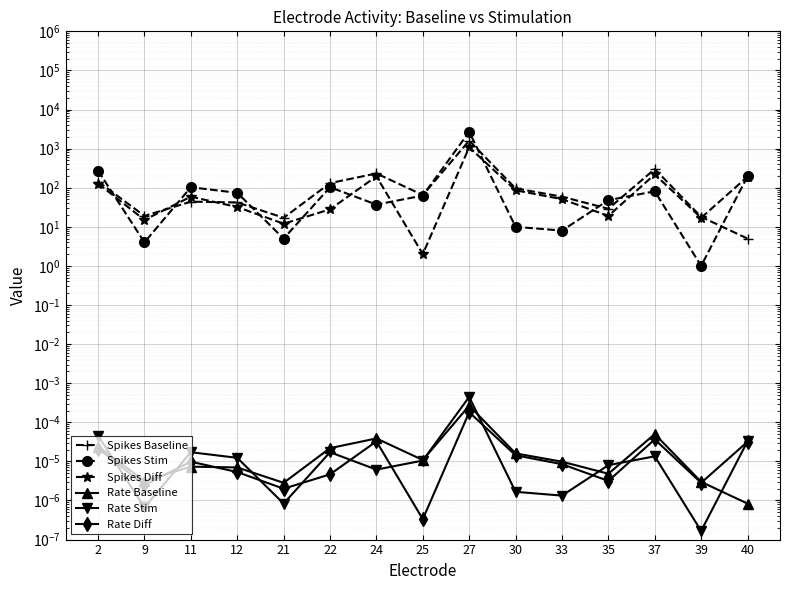

Which series has the largest range (max minus min)?

Spikes Stim